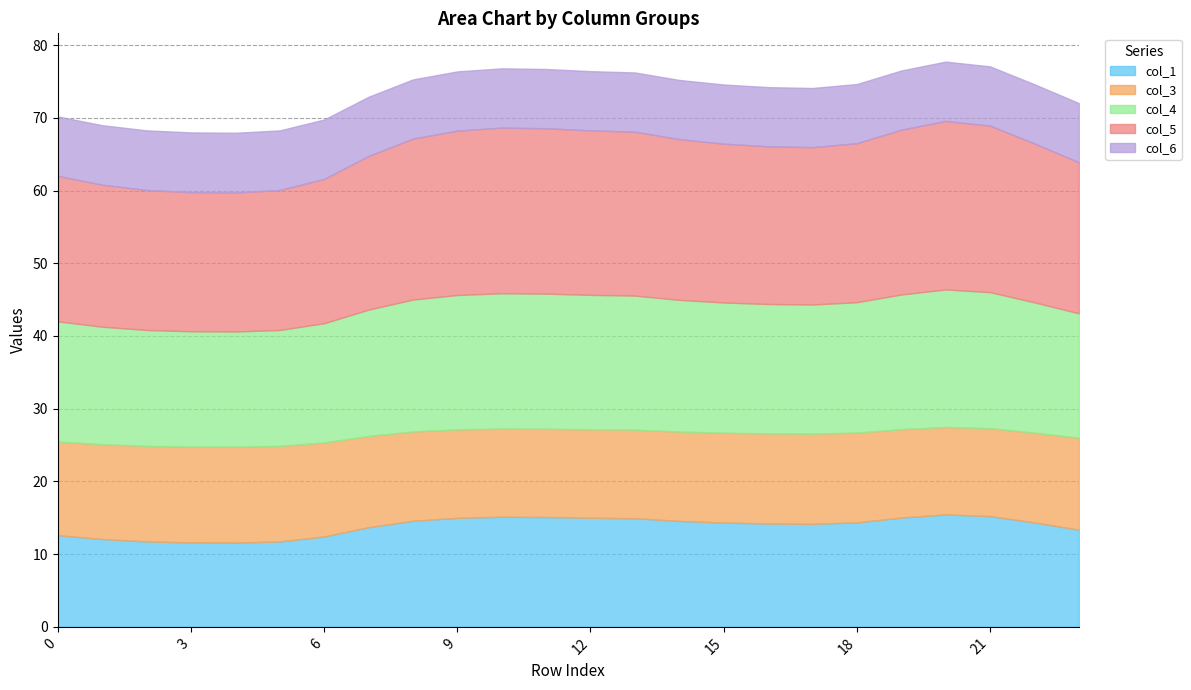

What is the value of the col_4 point at the 1st from the left?

16.5